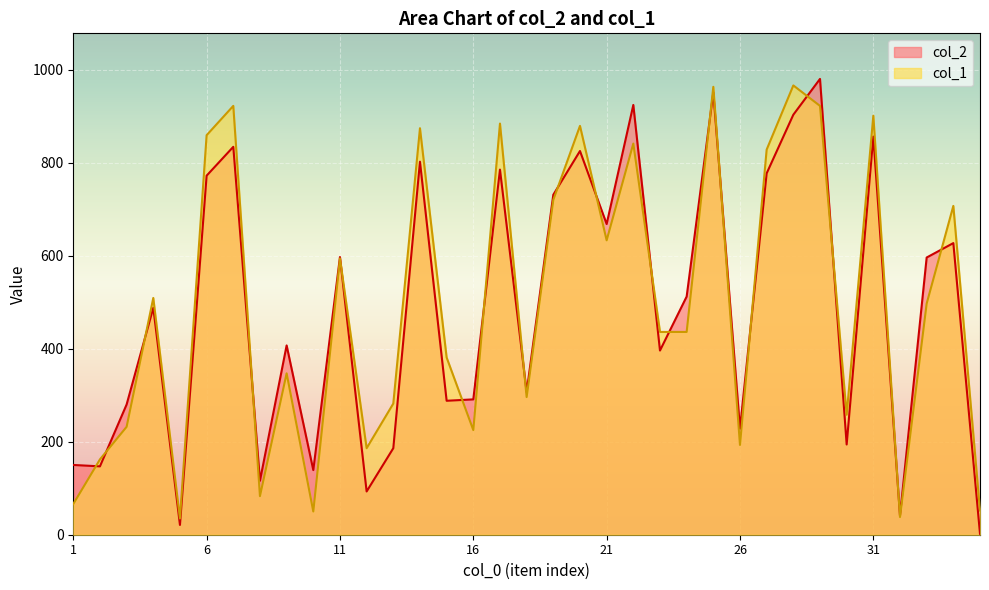

At which category does col_2 reach its first local valley?

2